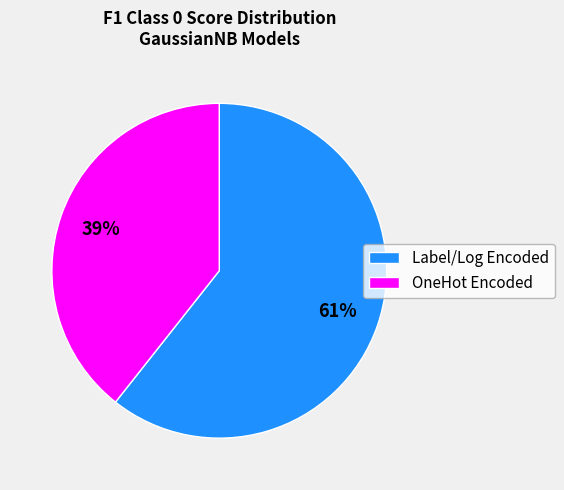

Is there any slice that represents more than half of the pie?

Yes